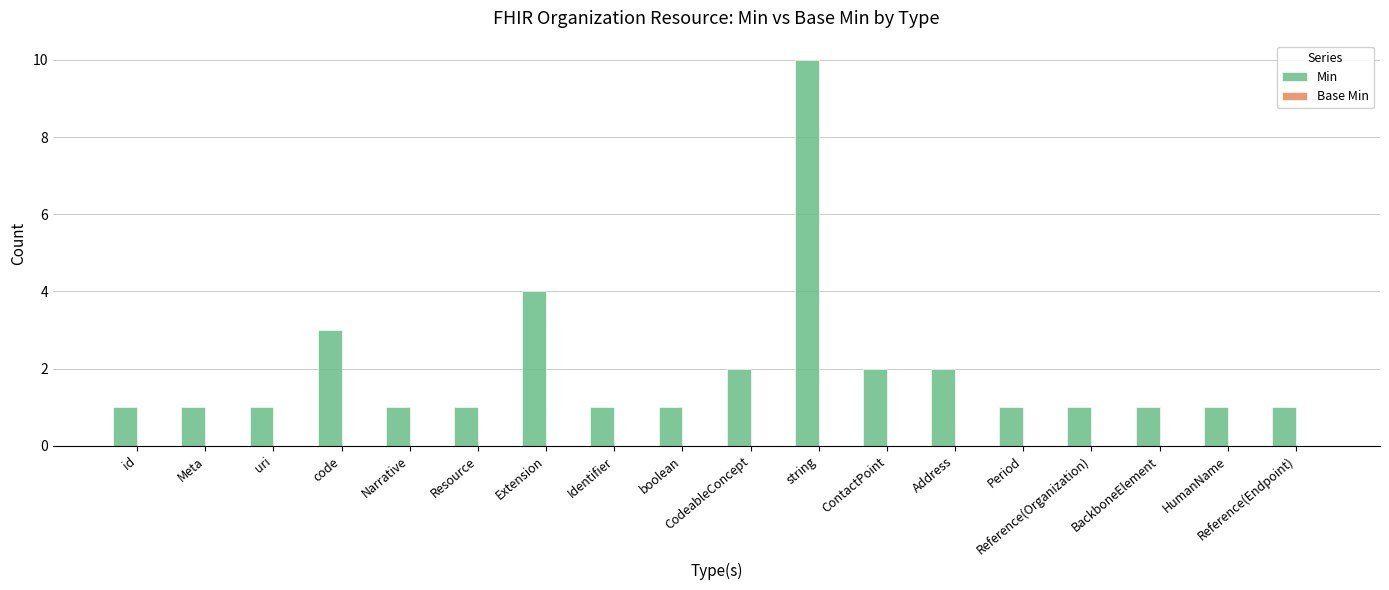

Between Identifier and Extension, which is larger?

Extension